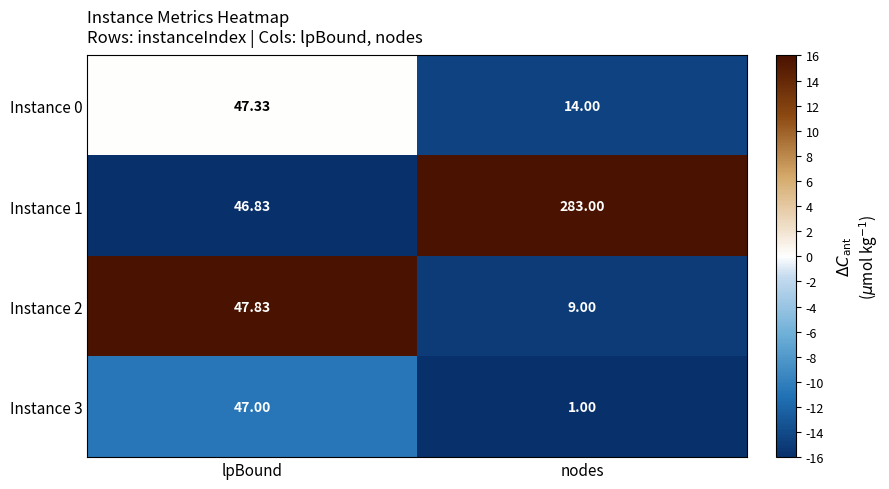

What is the greatest value displayed?

283.0